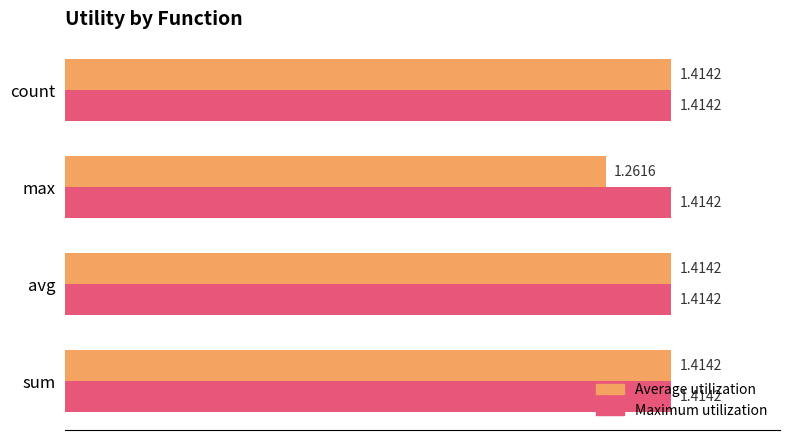

Rank the series by their average value, from highest to lowest.

Maximum utilization, Average utilization